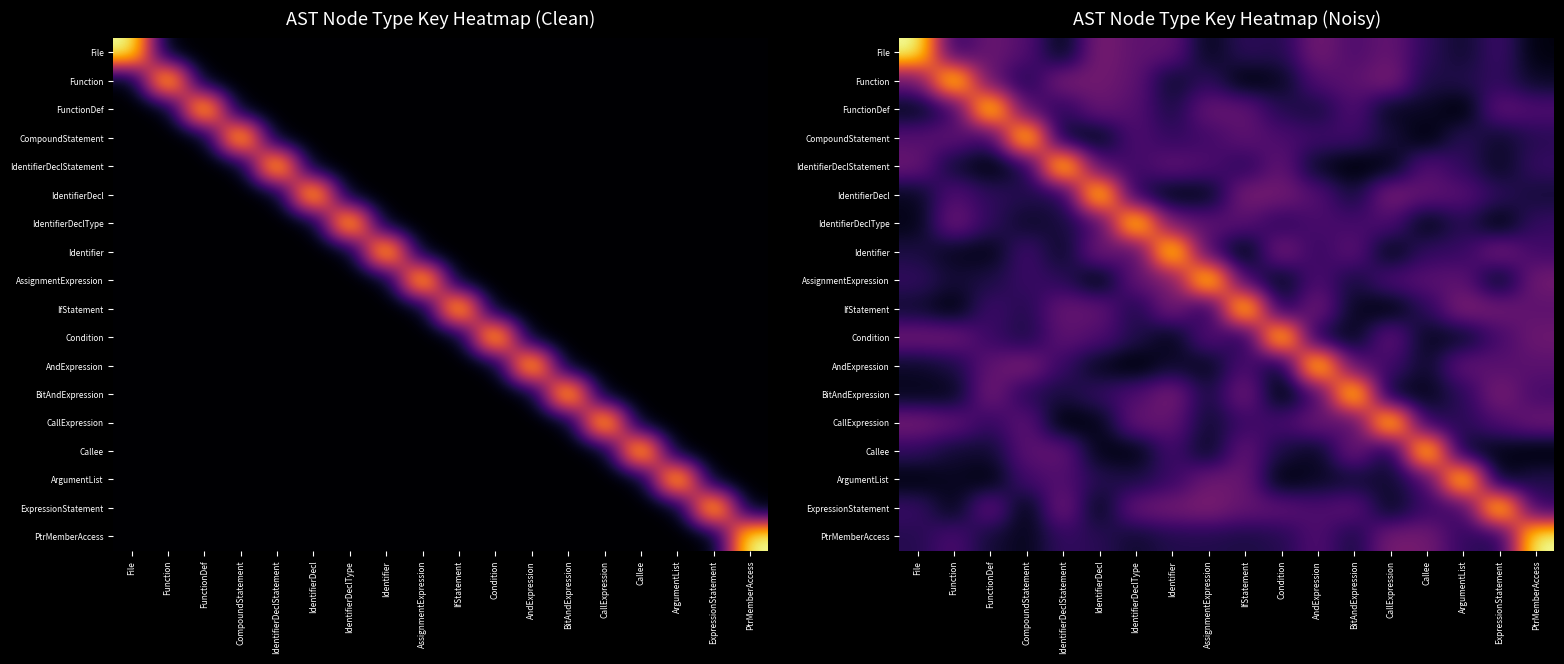

At which label does ExpressionStatement reach its peak?

ExpressionStatement